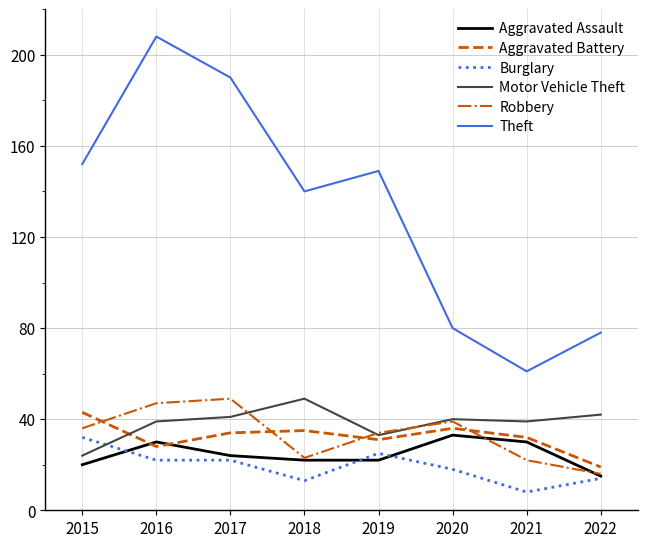

At how many categories does at least one series exceed 98?

5